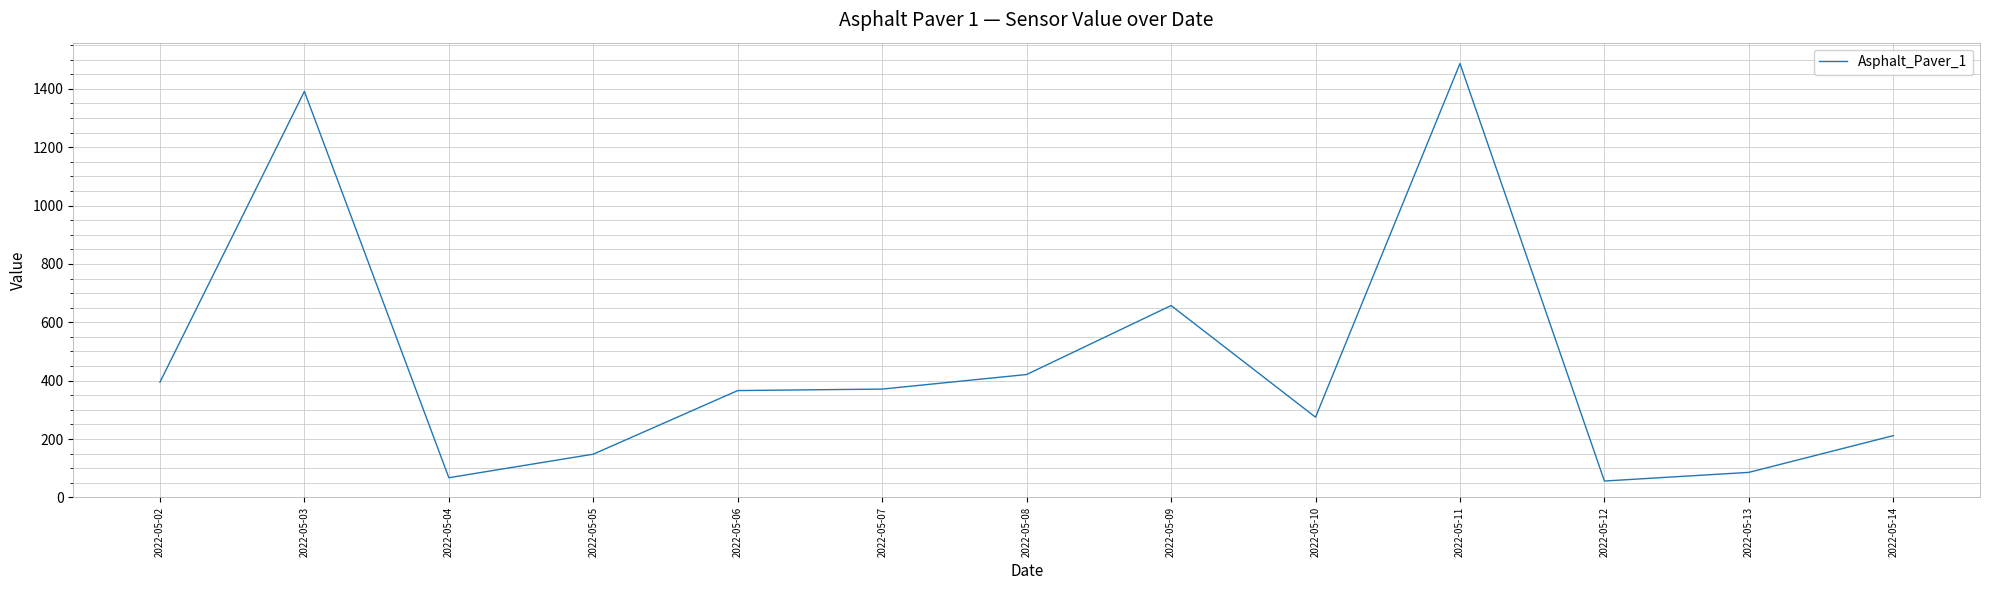

How many series are shown in this chart?

1